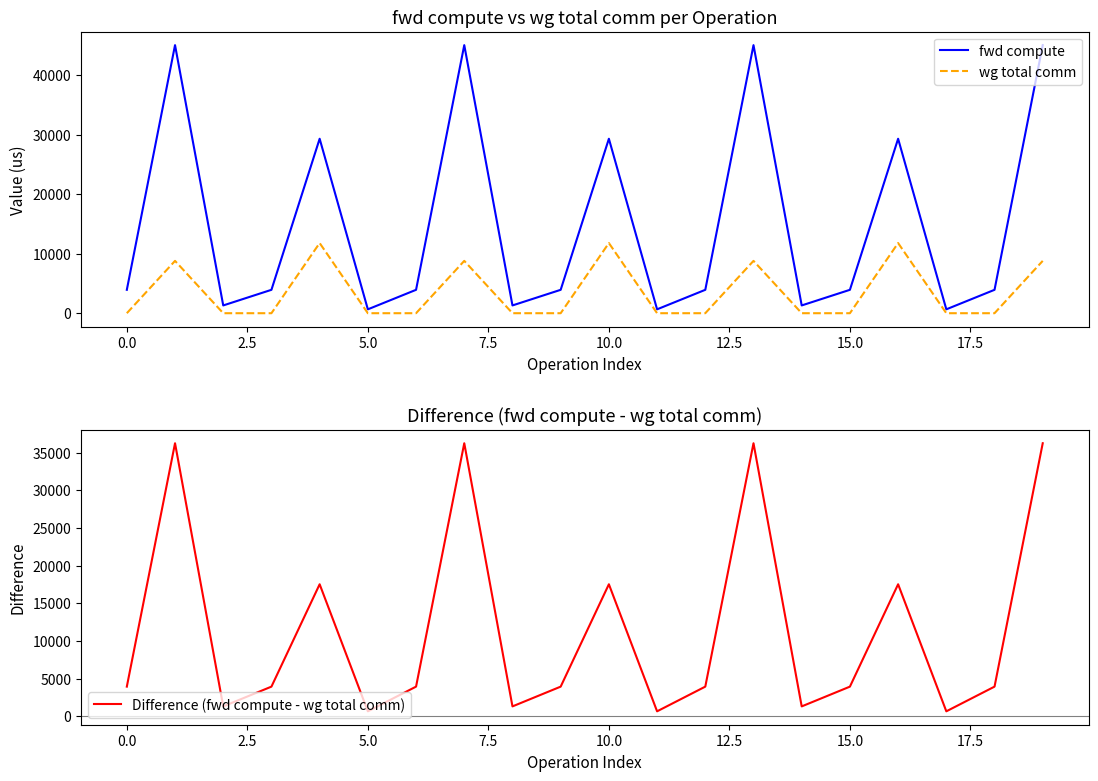

How many distinct data groups are displayed?

3